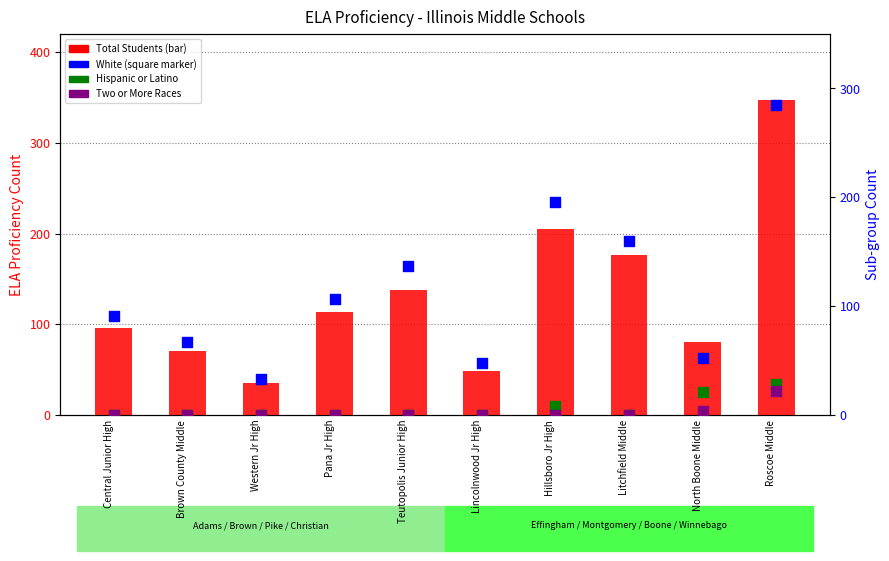

At which category is the sum across all series the highest?

Roscoe Middle